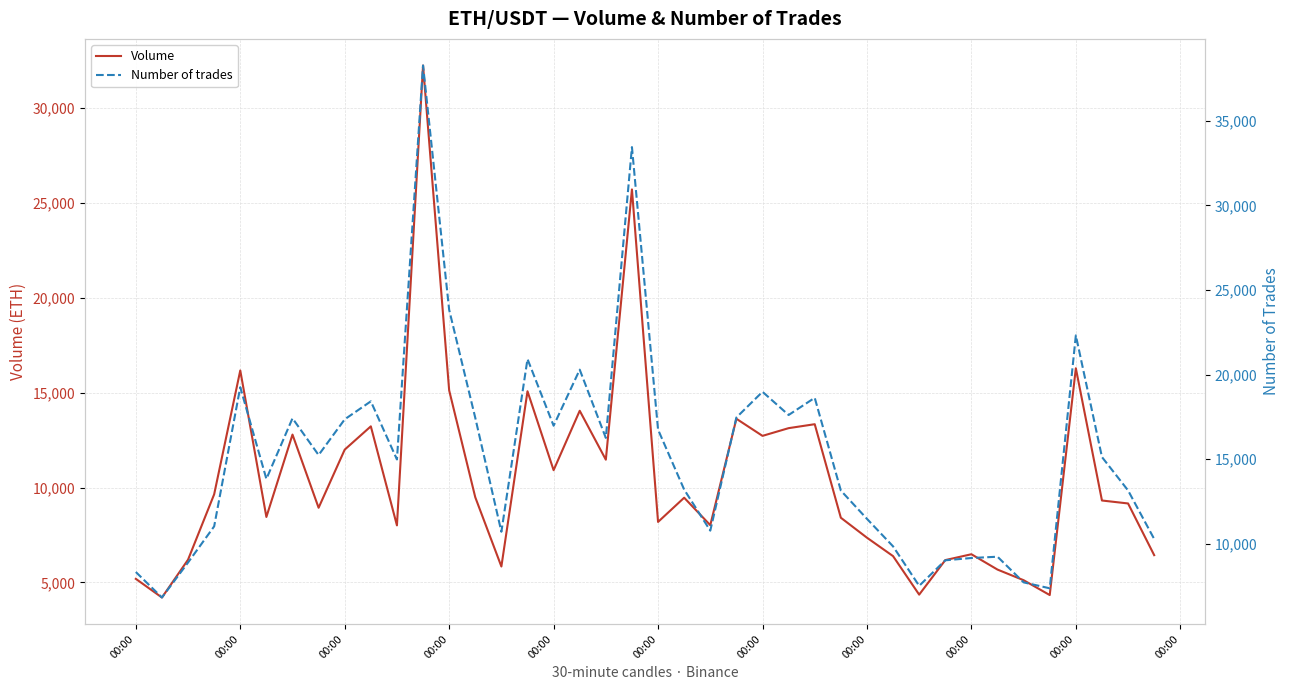

True or false: Number of trades and Volume intersect in this chart.

False